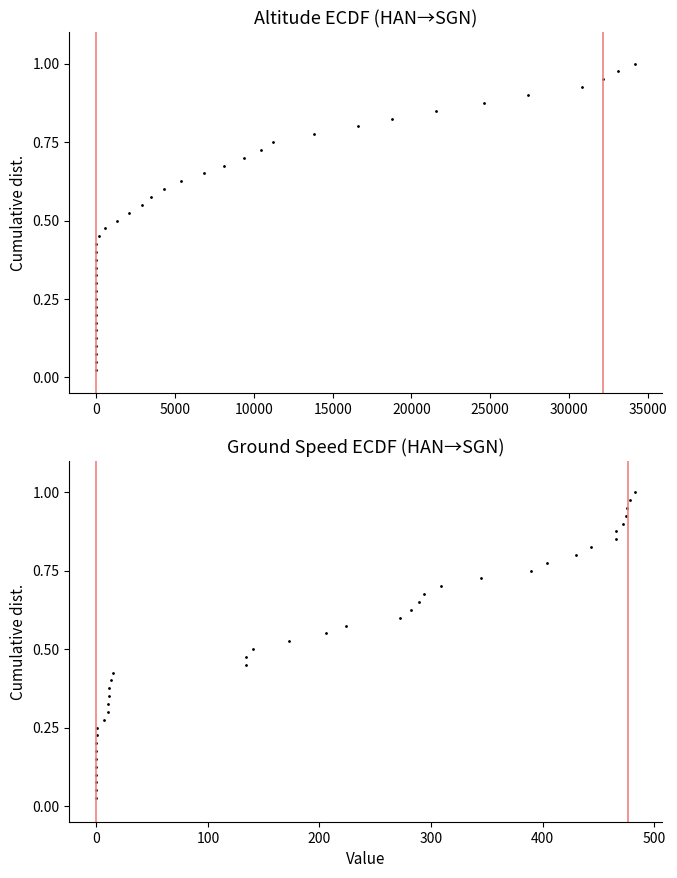

What is the value of the ground_speed point at the 24th from the left?

0.6